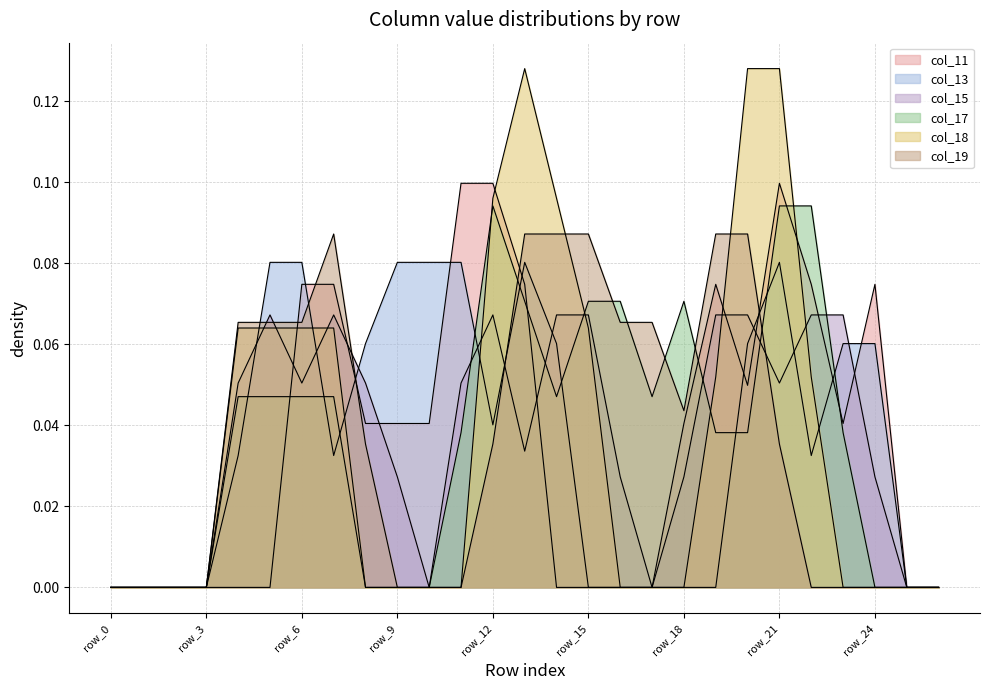

The value of col_18 at row_5 is 0.0. True or false?

False